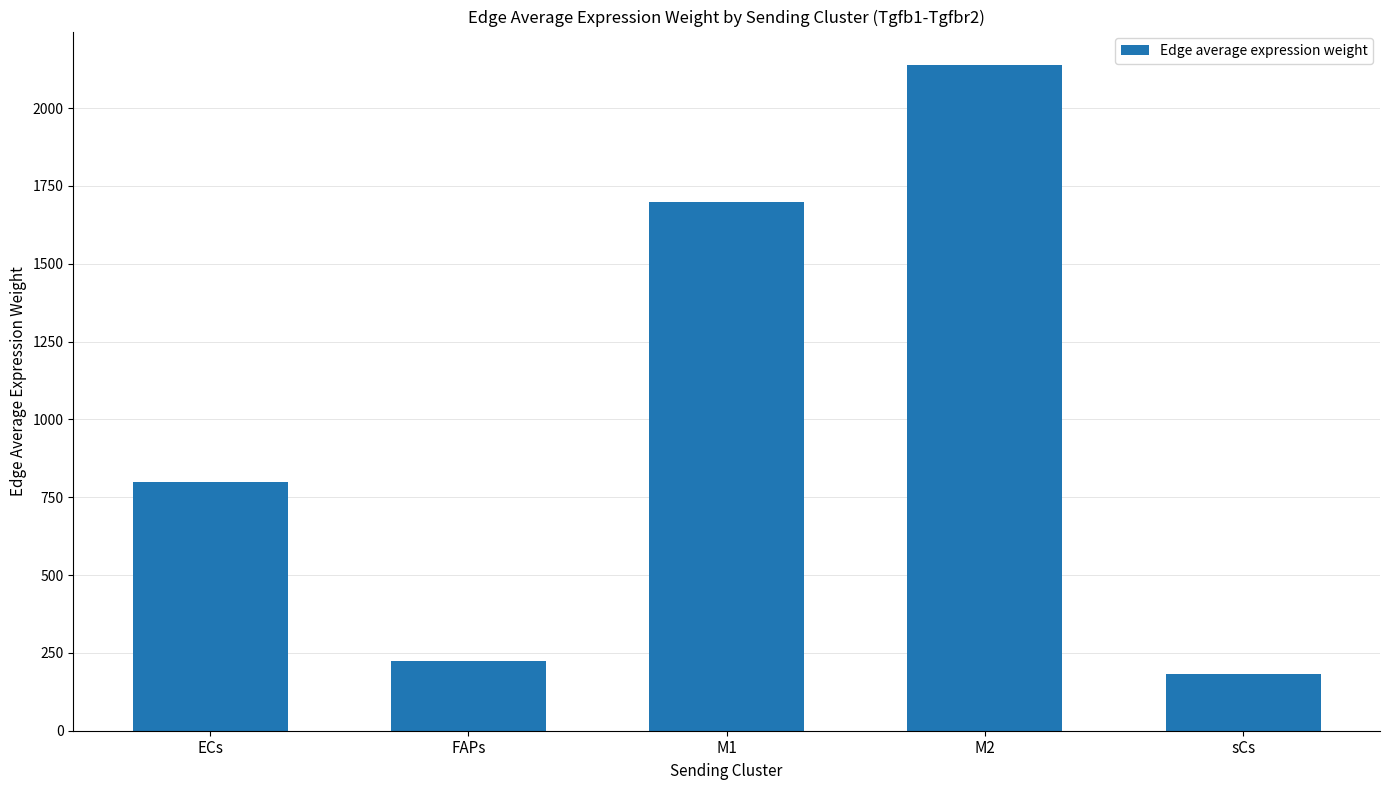

Reading right to left, transcribe all the data shown in this chart.

sCs=181.3	M2=2139.1	M1=1698.4	FAPs=225.1	ECs=799.0